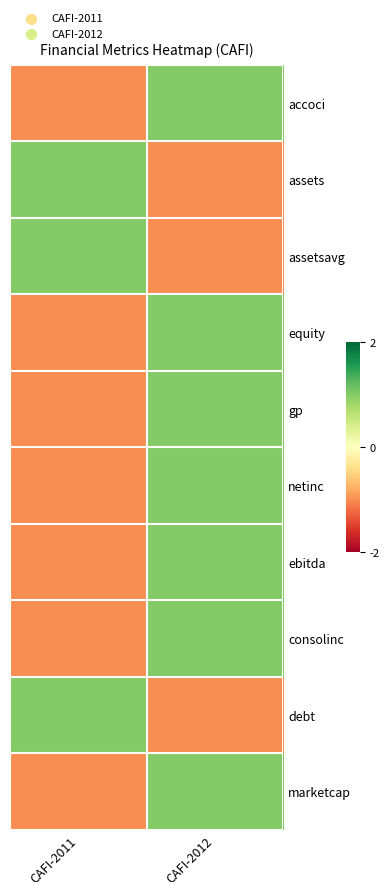

What is the minimum value shown in the chart?

-1